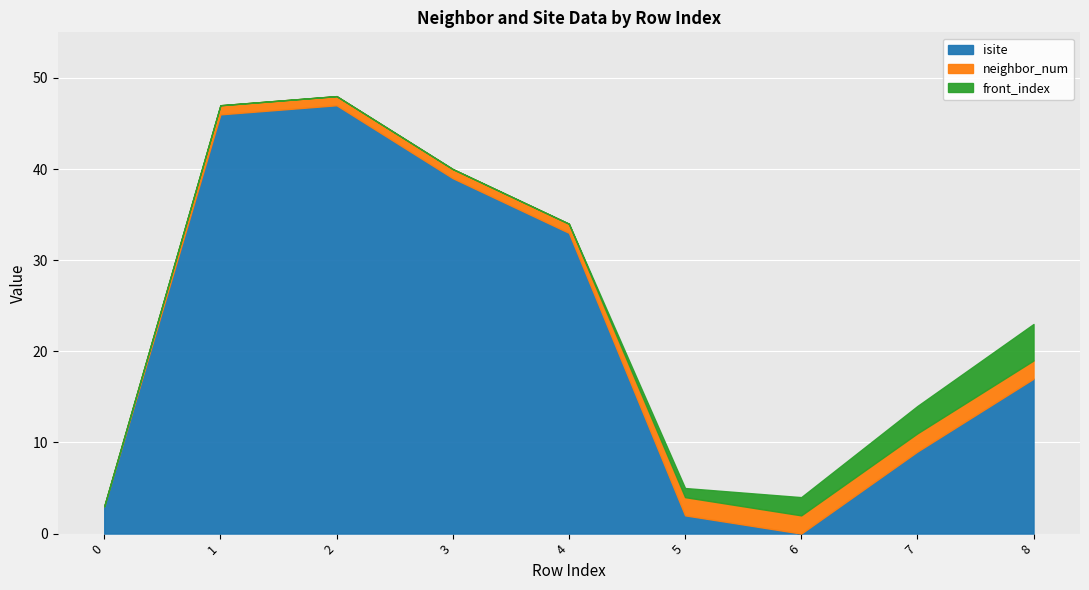

How many data points in front_index are above 0?

4